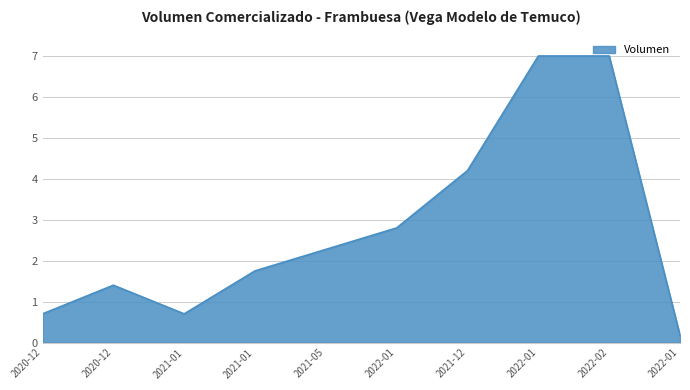

How many lines are shown in the chart?

1